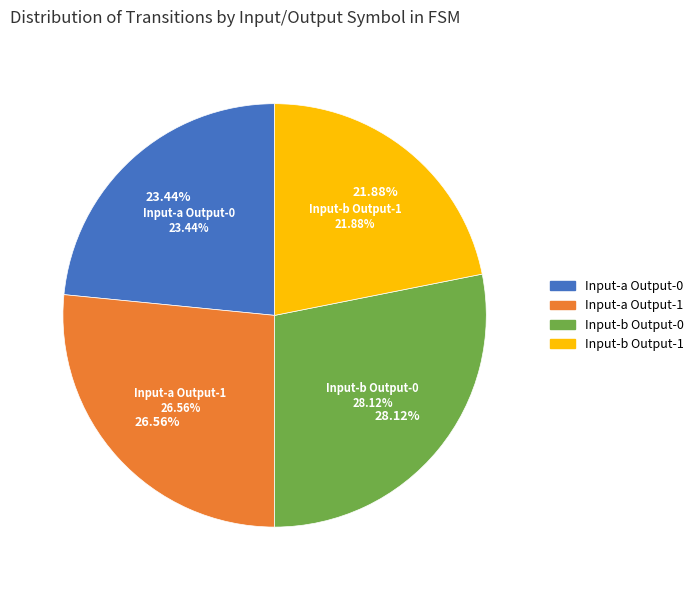

How many slices are in this pie chart?

4